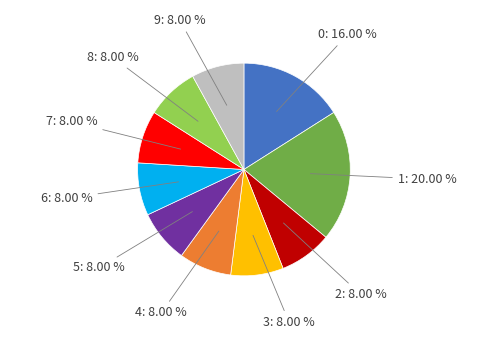

Combined, do 8 and 5 account for over 50%?

No